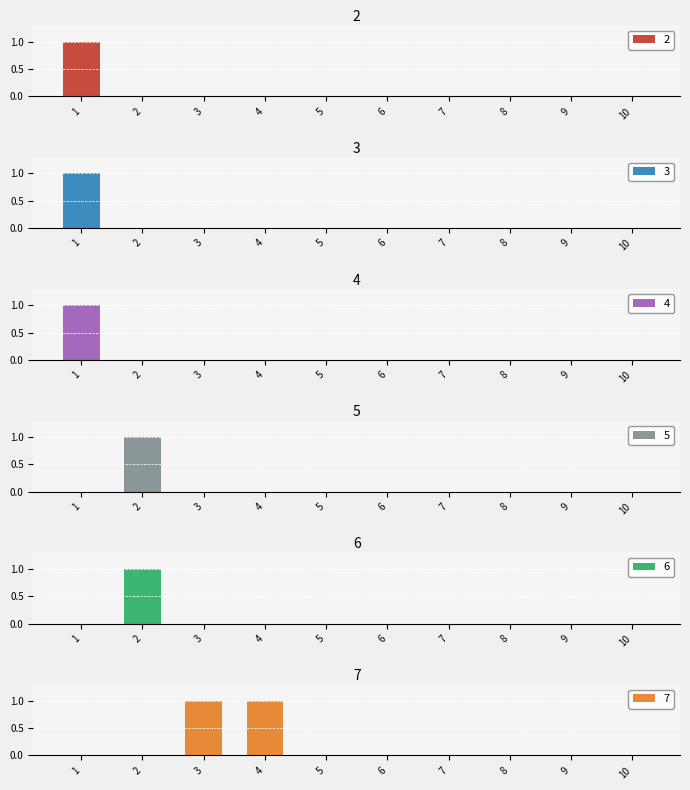

Count the 3 values in the range 0 to 1.

10